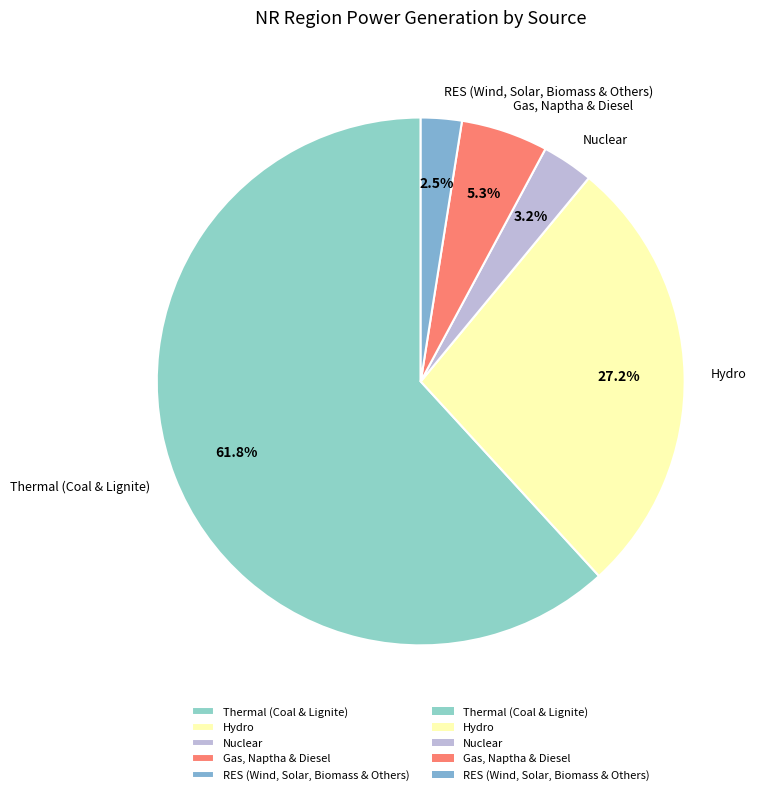

Which category has the smallest portion of the pie?

RES (Wind, Solar, Biomass & Others)